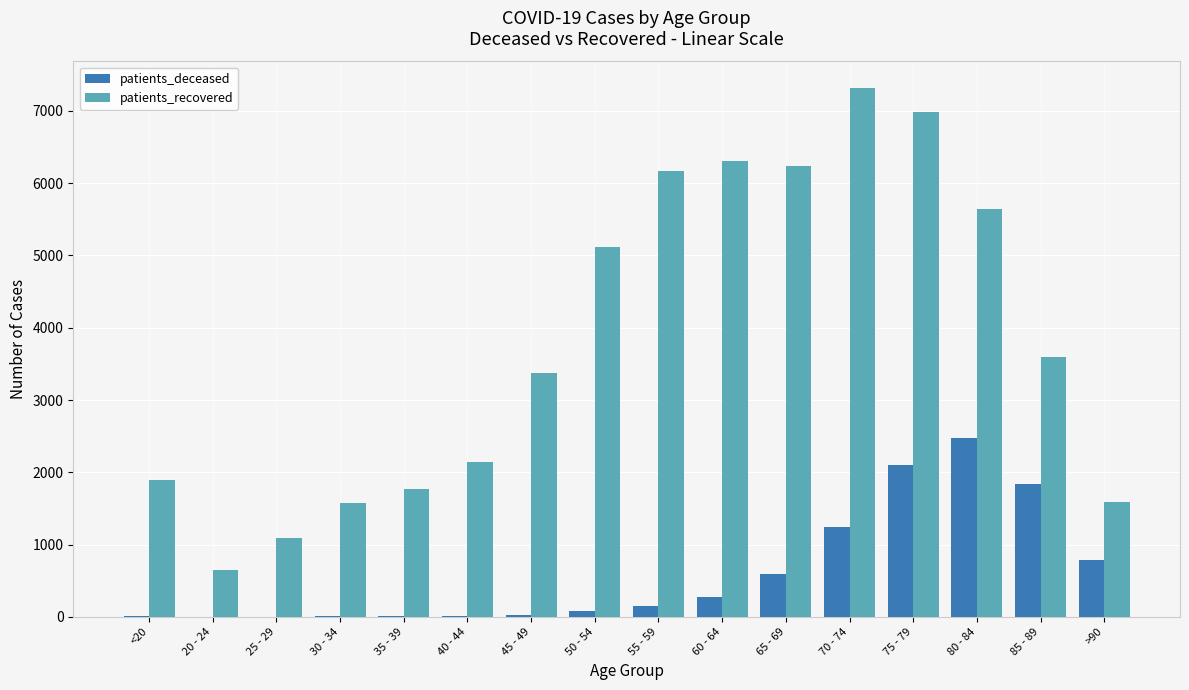

What is the sum of all patients_deceased values?

9635